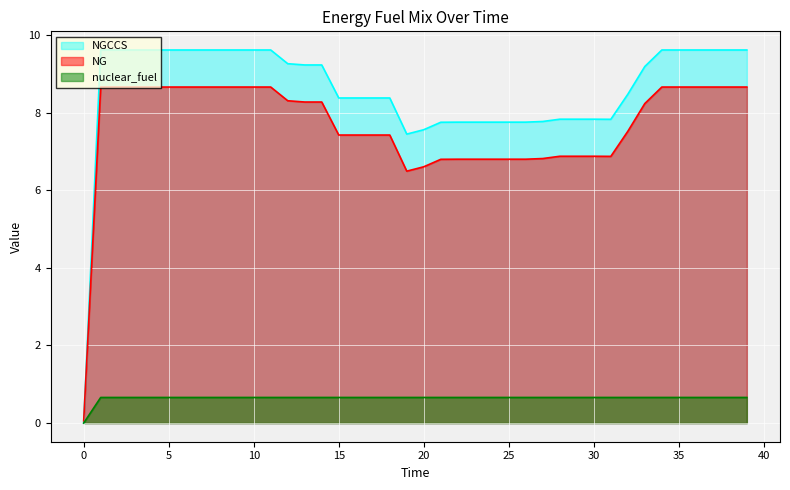

True or false: NG and nuclear_fuel intersect in this chart.

False